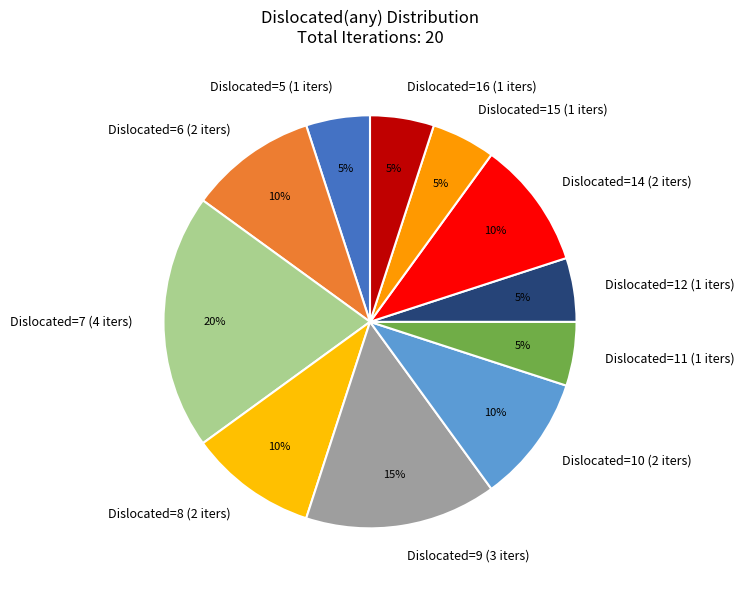

The Dislocated=10 (2 iters) slice represents 10% of the pie. True or false?

True